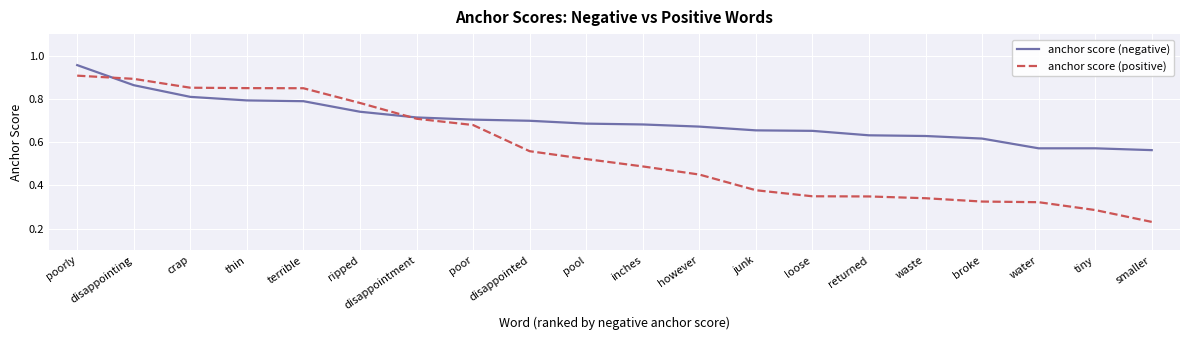

At thin, list the series in order from smallest to largest.

anchor score (negative), anchor score (positive)